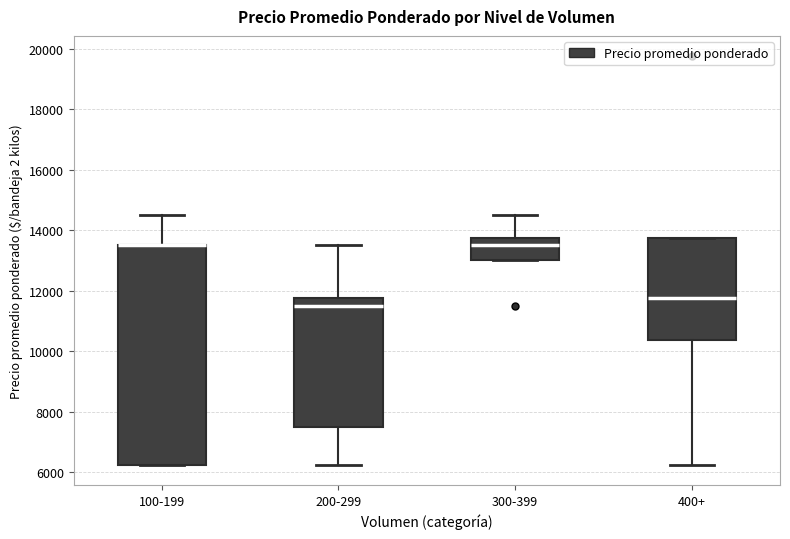

Which box is the tallest, from its lower edge to its upper edge?

100-199